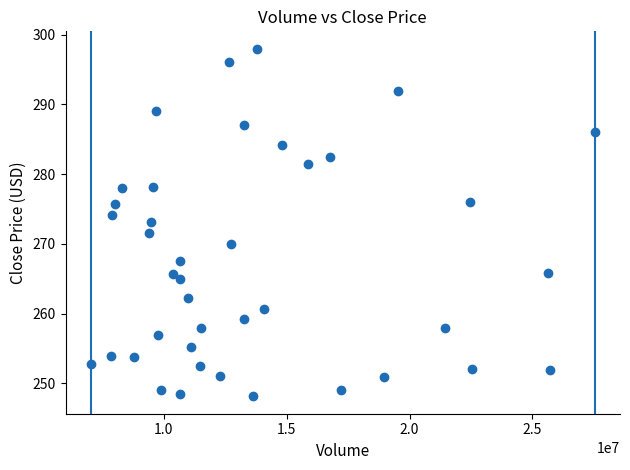

What is the range of Y values (max minus min)?

49.9